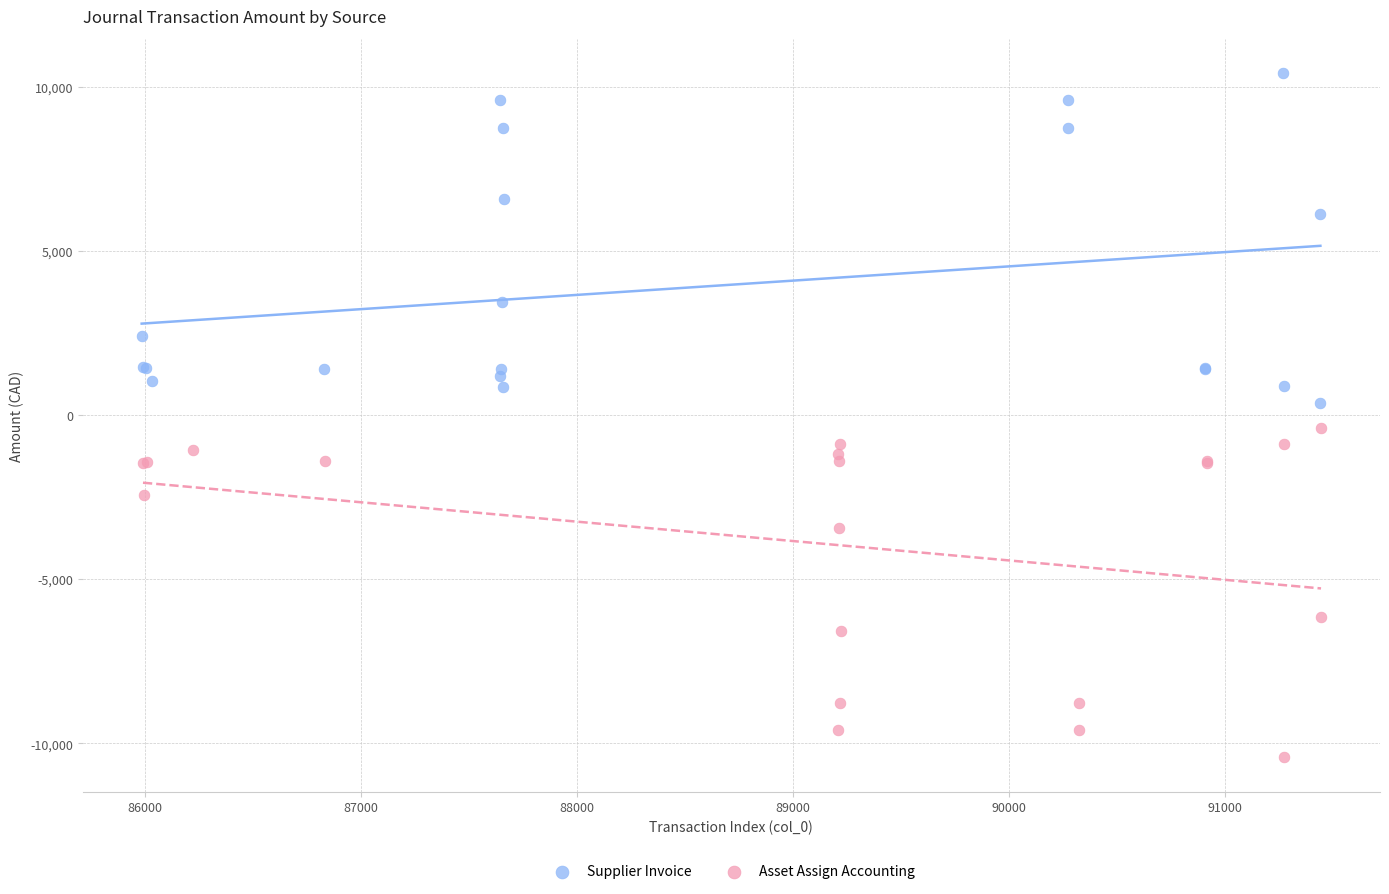

Which series contains the highest Y value?

Supplier Invoice